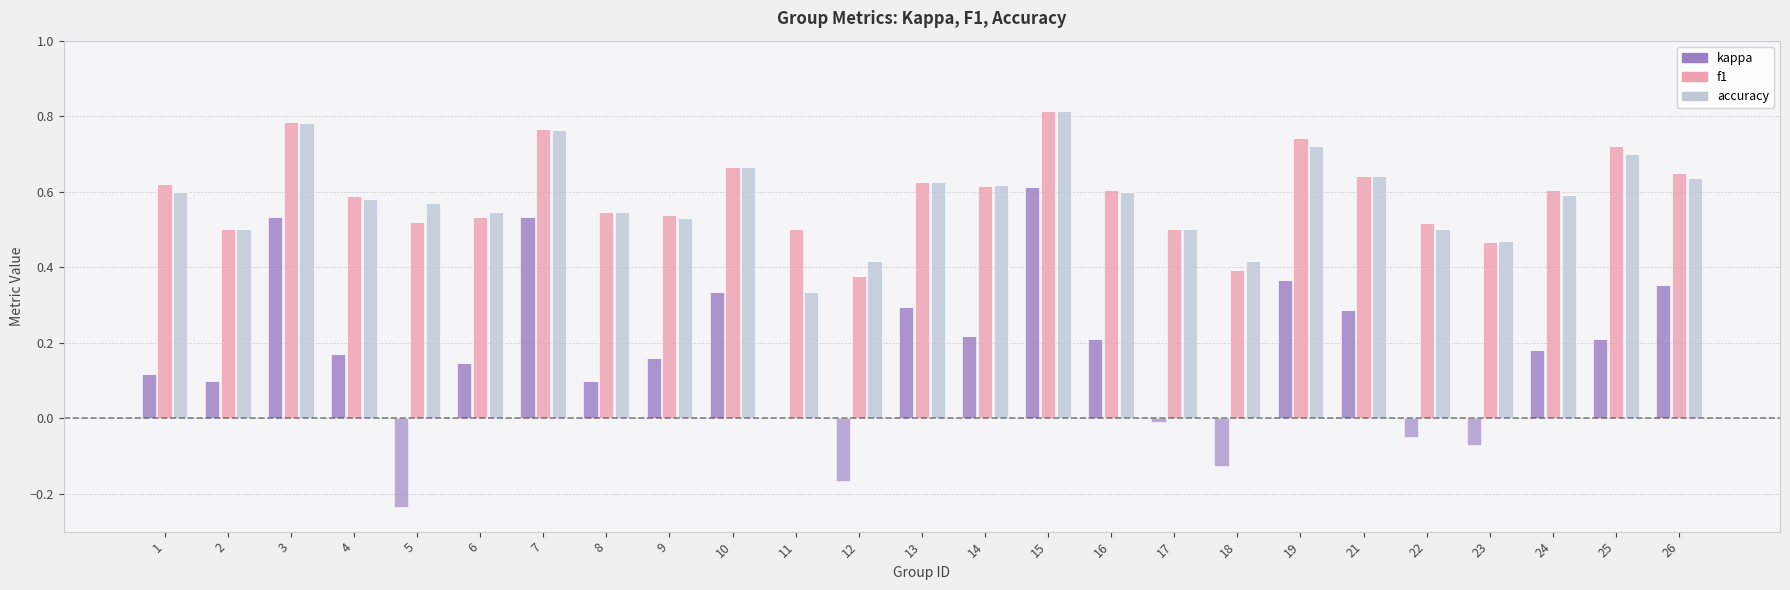

Count the number of categories in the chart.

25